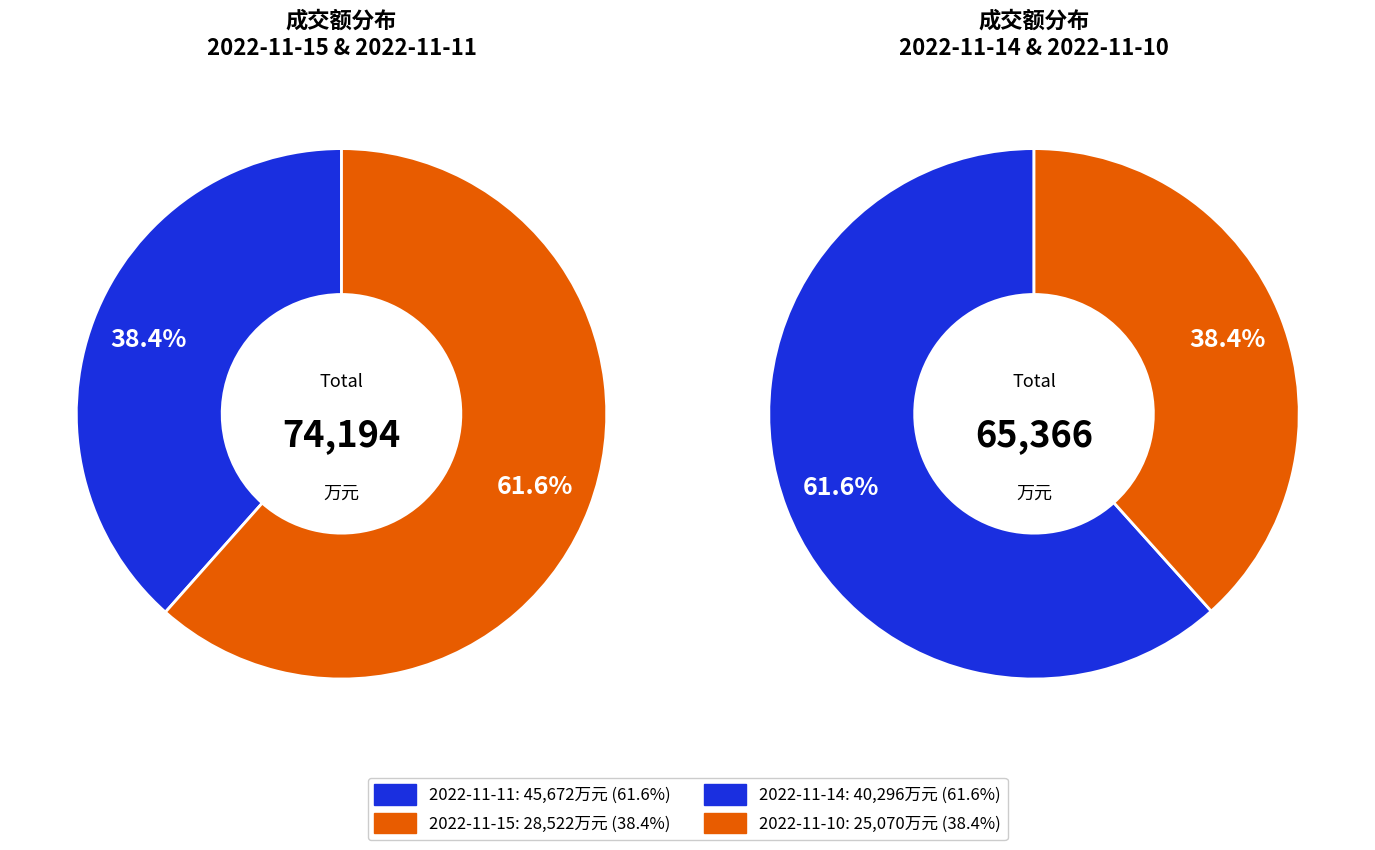

To the nearest percent, what is the difference between the largest and smallest slice percentages?

23%